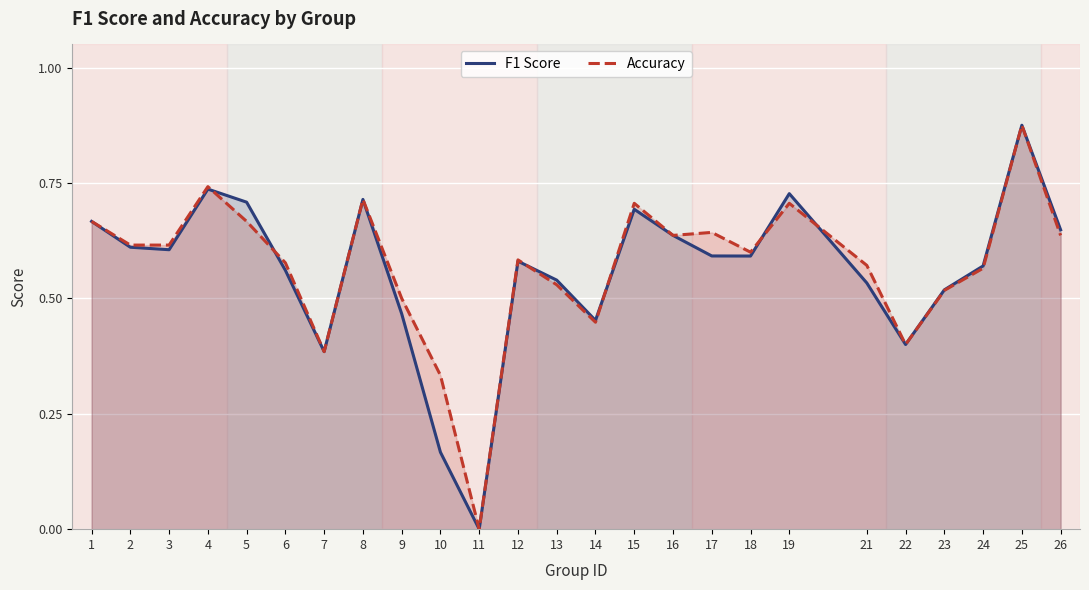

How many F1 Score values are between 0 and 1?

25